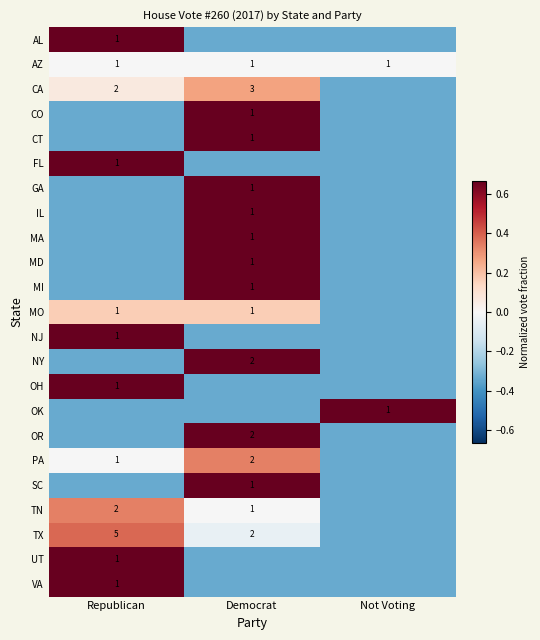

What is the greatest value displayed?

0.7